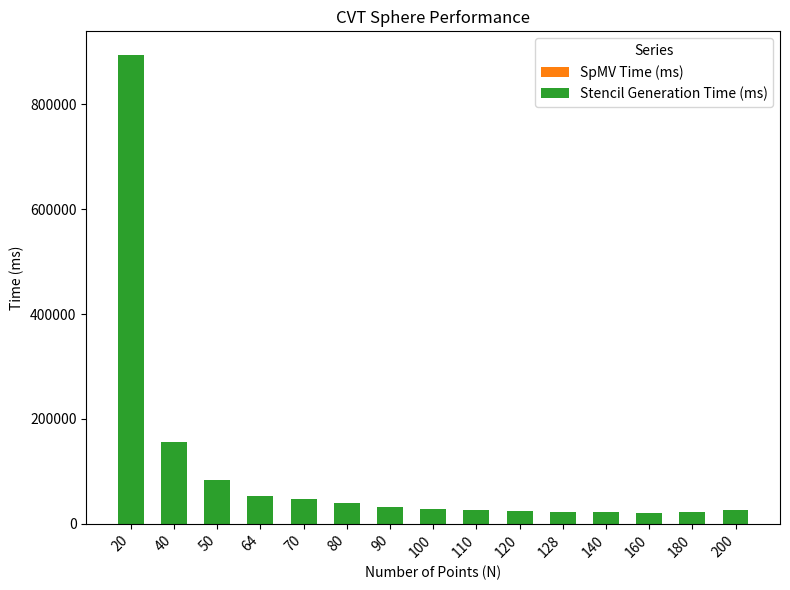

At which category is the sum across all series the highest?

20